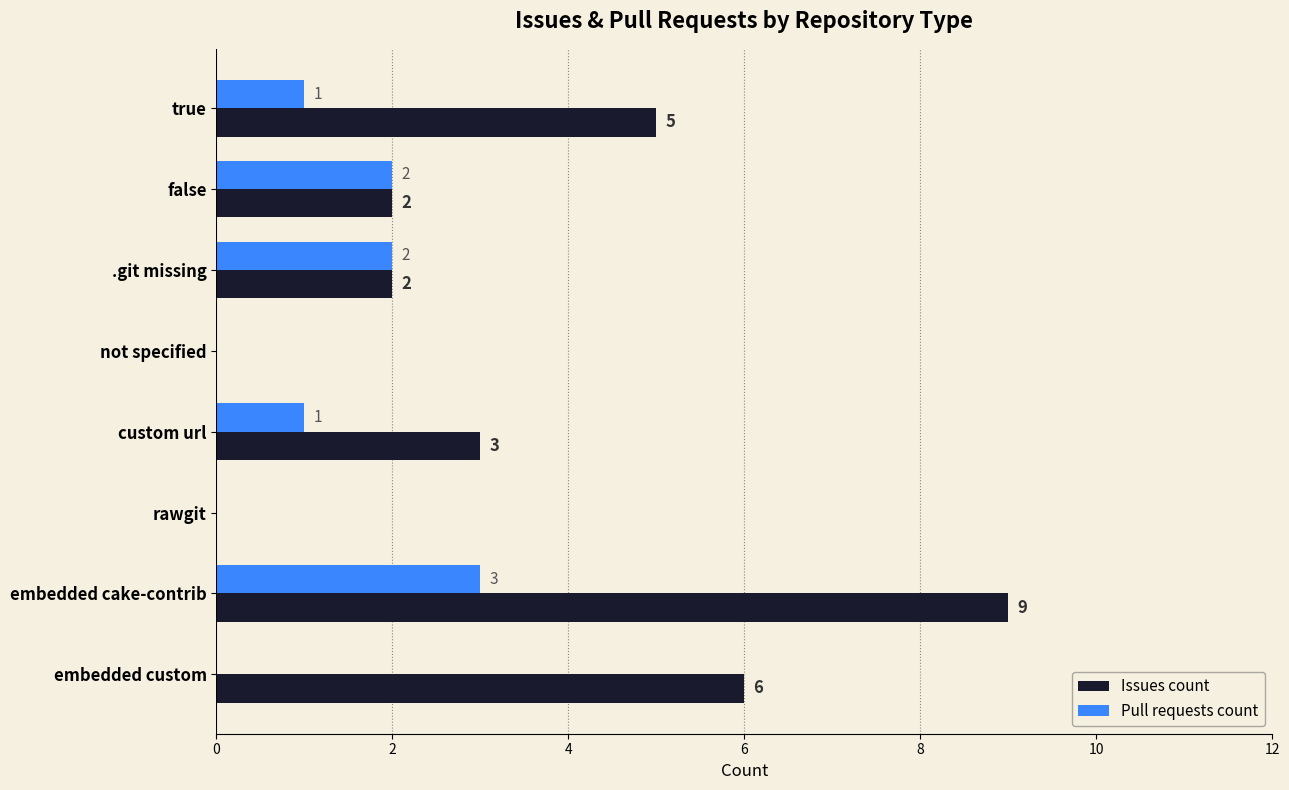

Is it true that Pull requests count equals 0 at embedded custom?

True